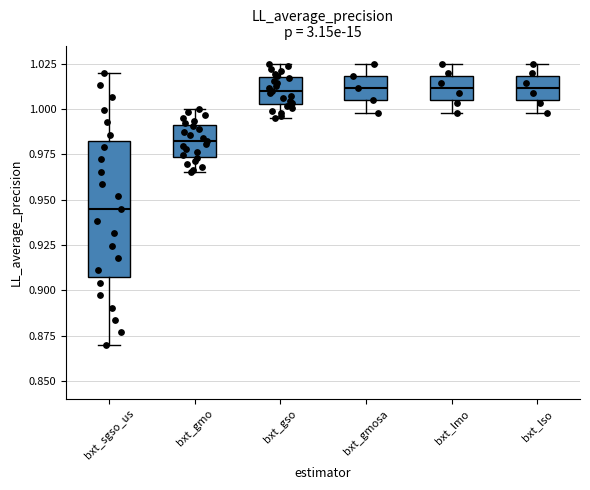

Comparing the boxes themselves (not the whiskers), which one is the tallest?

bxt_sgso_us